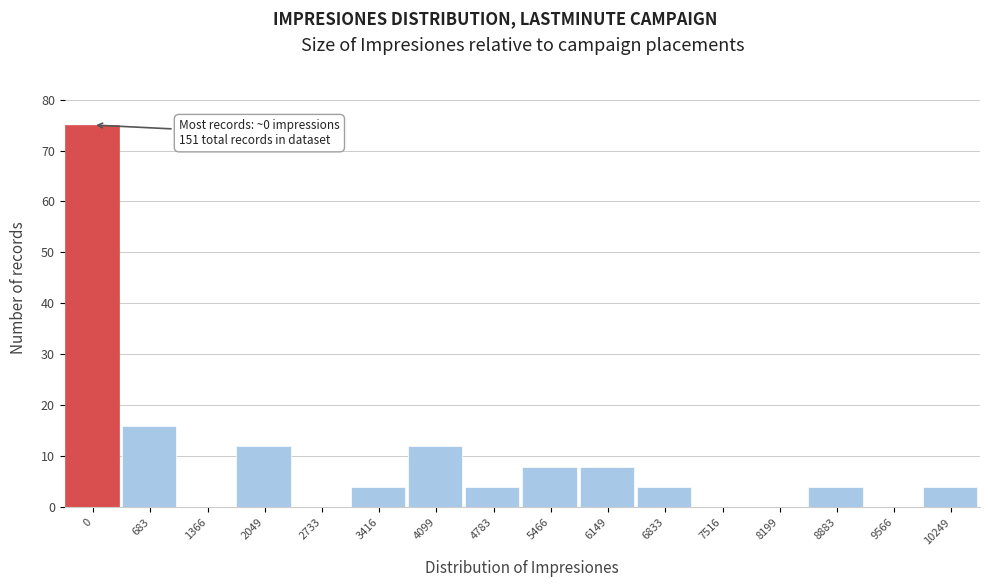

Reading right to left, extract all data points from this chart.

10249=4	9566=0	8883=4	8199=0	7516=0	6833=4	6149=8	5466=8	4783=4	4099=12	3416=4	2733=0	2049=12	1366=0	683=16	0=75